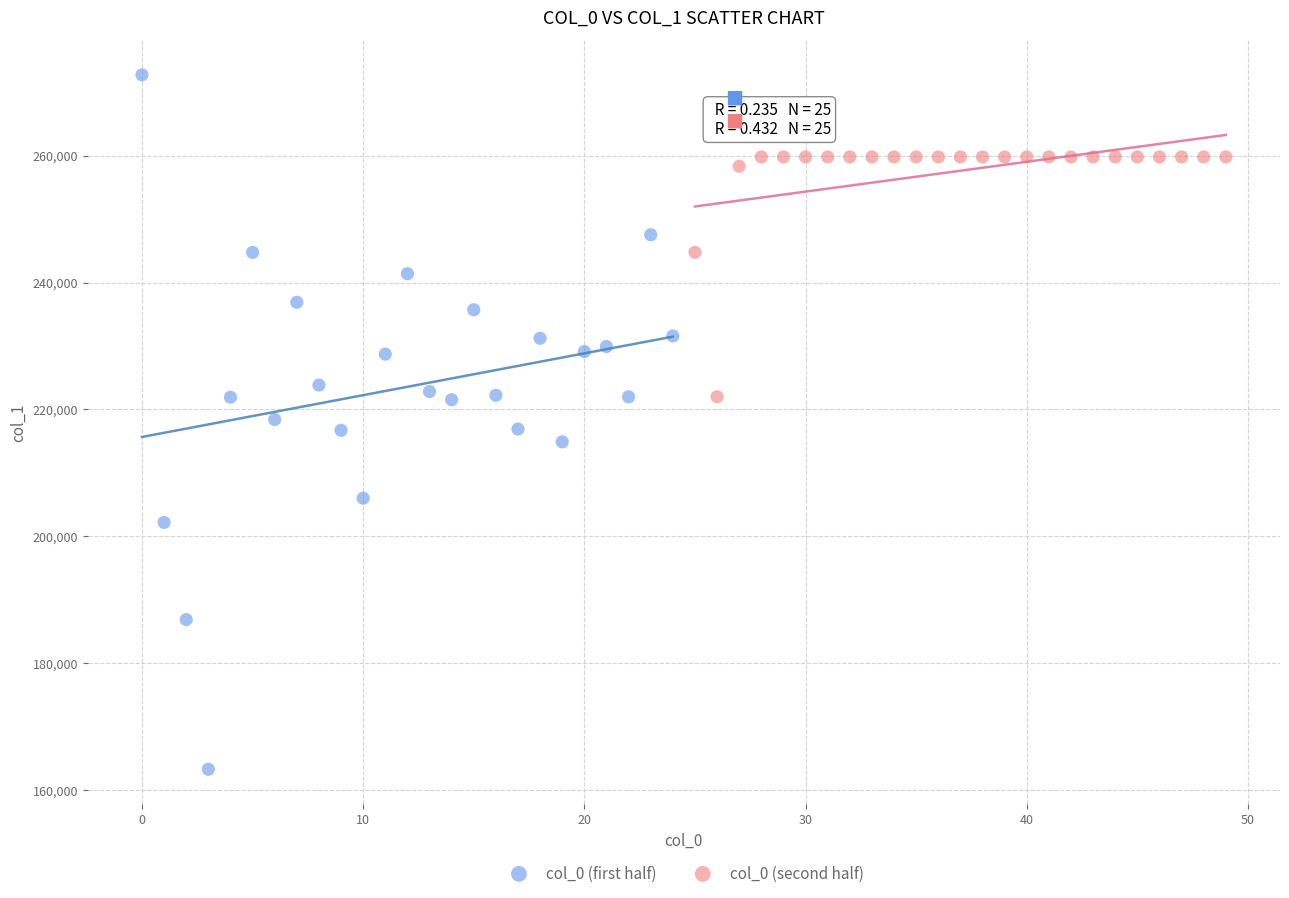

Which series contains the highest Y value?

col_0 (first half)